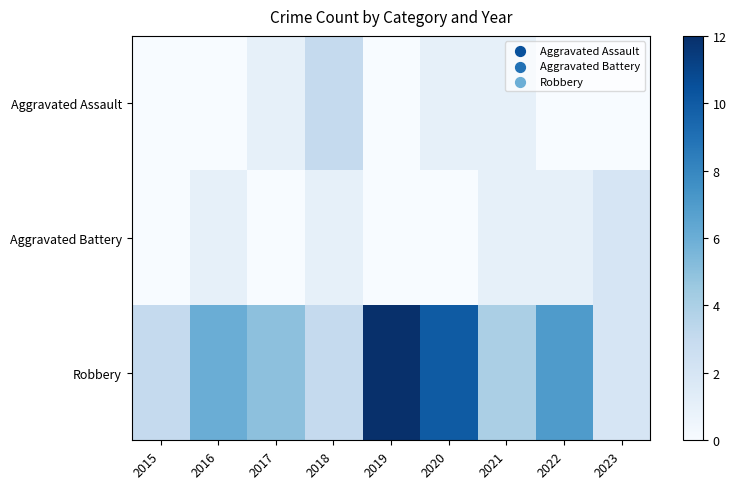

Which category has the lowest value across all series?

2015